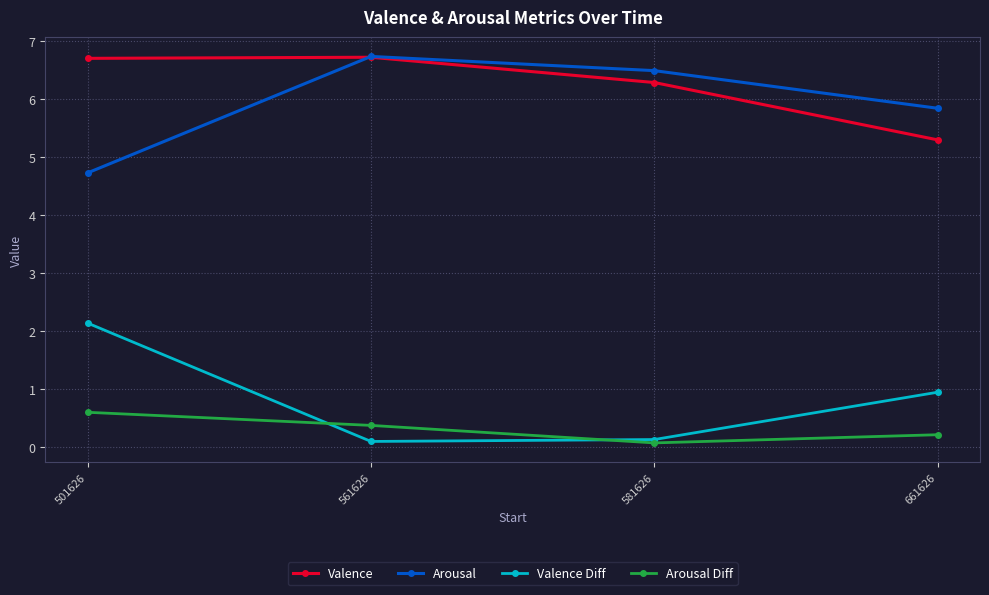

What are all the series names shown in the legend?

Valence, Arousal, Valence Diff, Arousal Diff